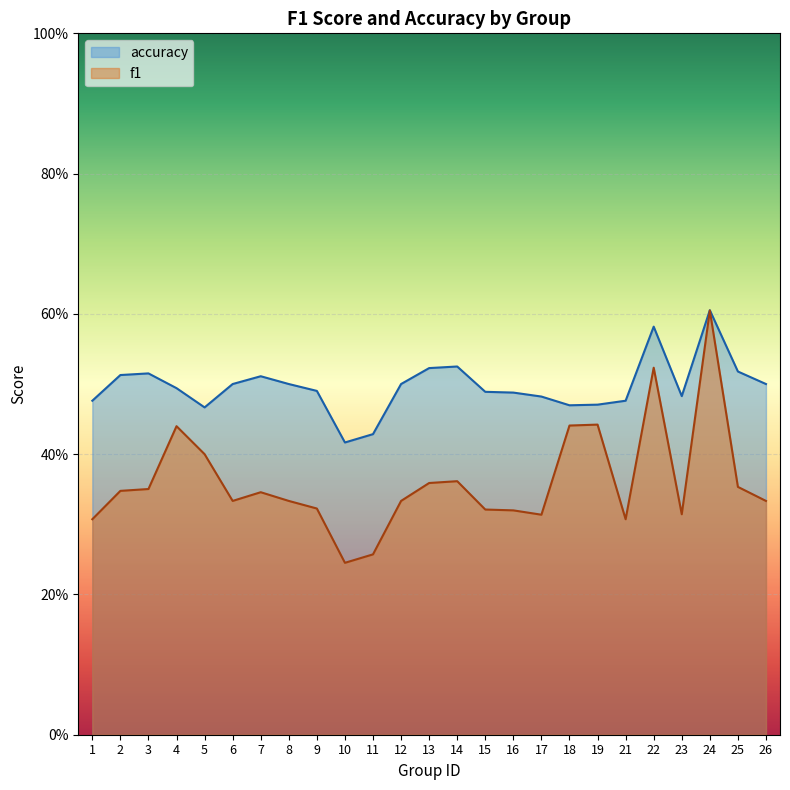

Which series has the largest range (max minus min)?

f1